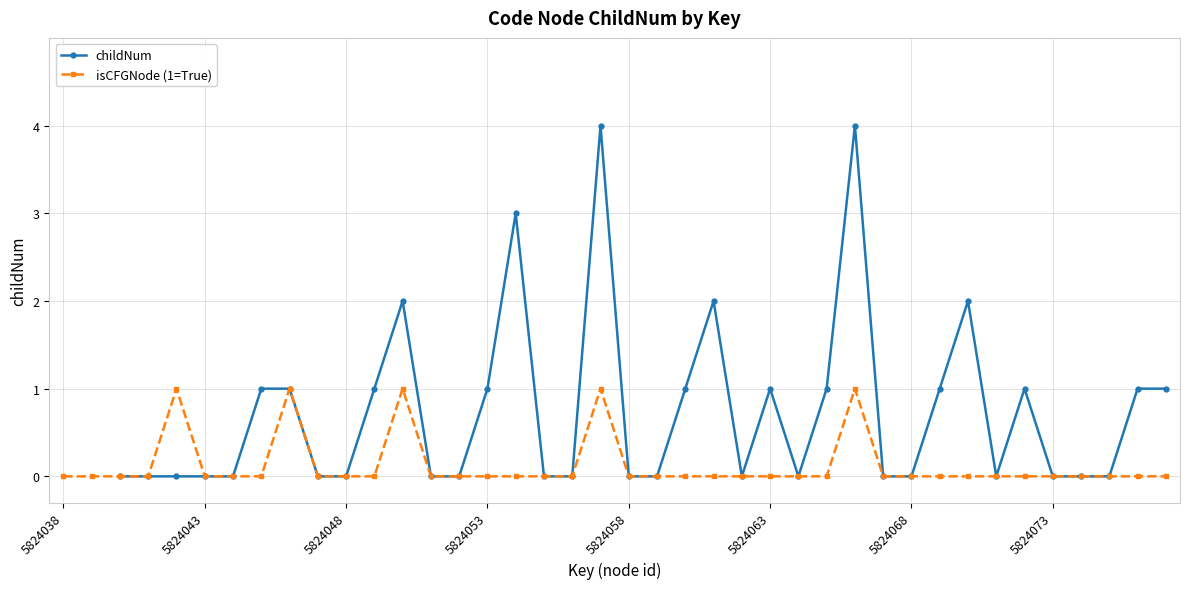

The value of childNum at 27 is 1.0. True or false?

True